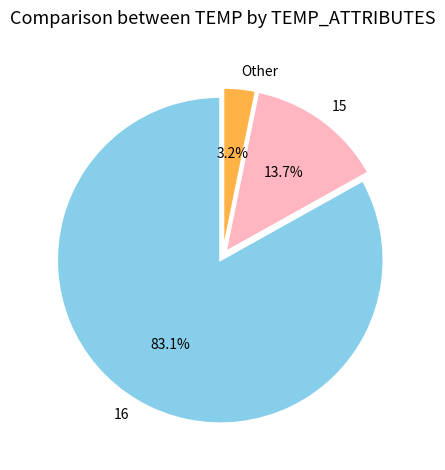

How many slices are in this pie chart?

3